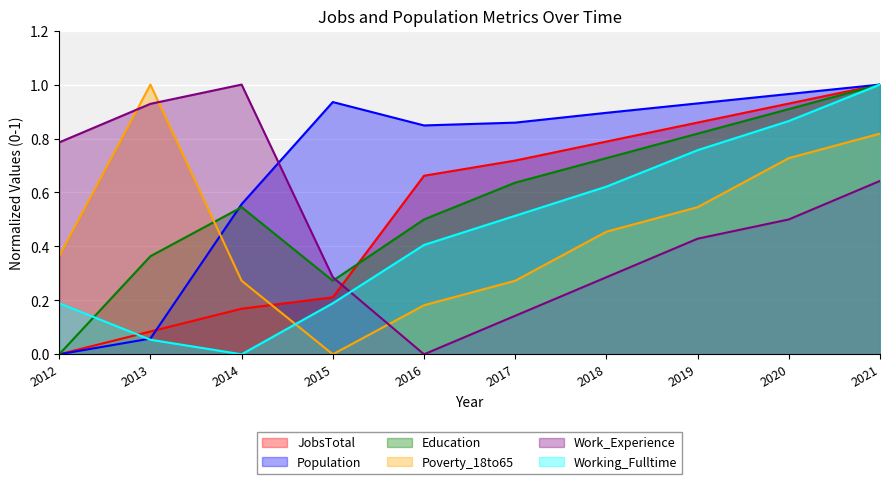

Where is JobsTotal nearest to the value 0?

2012